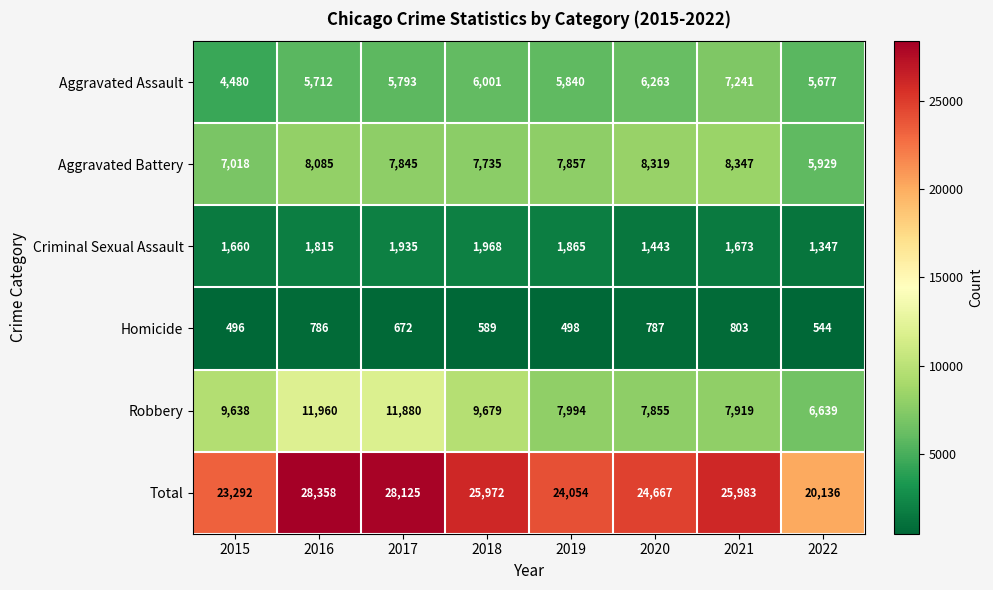

List the series in order of their peak value, lowest first.

Homicide, Criminal Sexual Assault, Aggravated Assault, Aggravated Battery, Robbery, Total